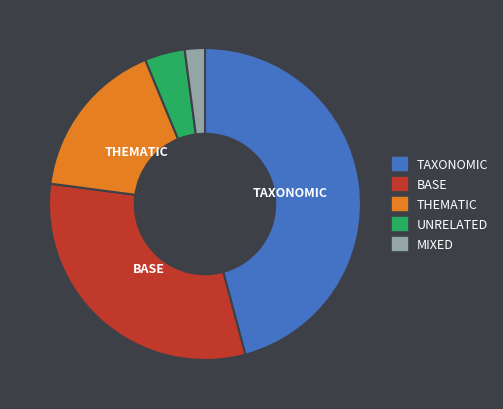

Is there a majority slice in this chart?

No